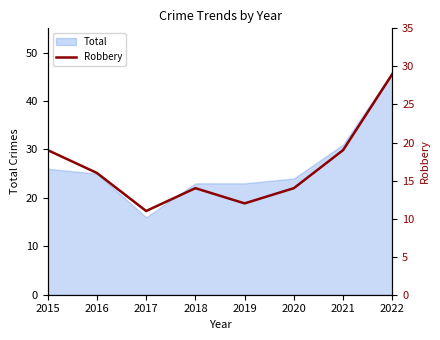

Which category has the lowest value across all series?

2017